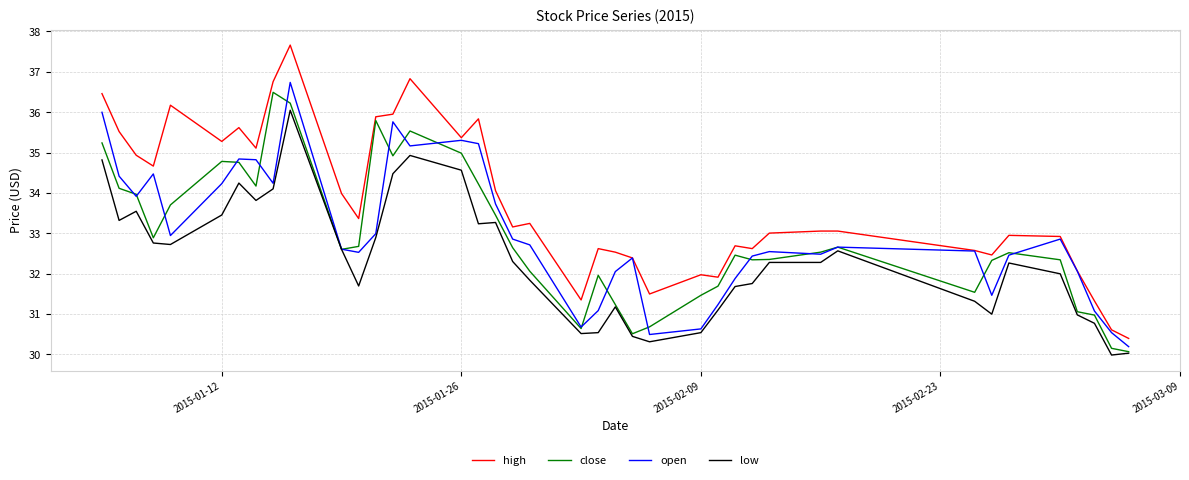

True or false: high and low cross at least once.

False